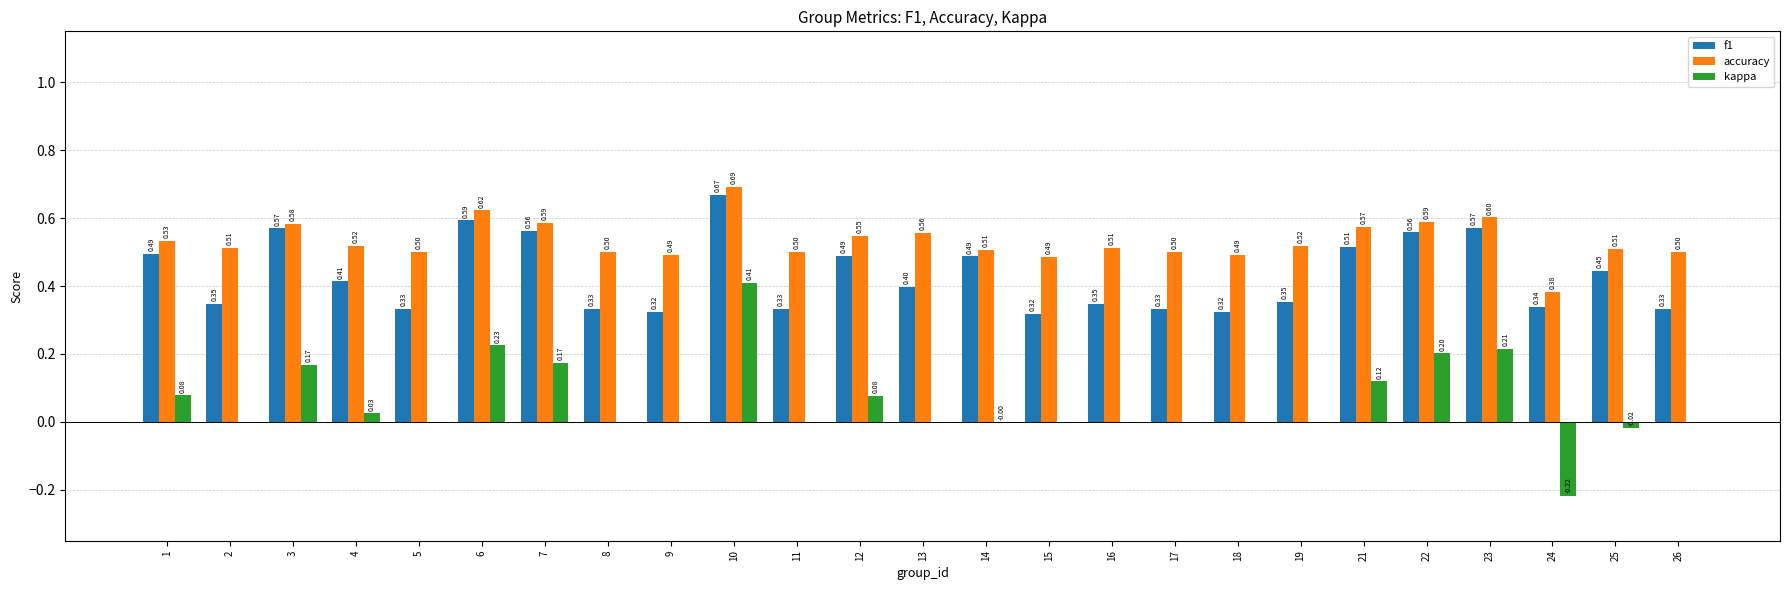

Between 5 and 16, which series saw the biggest shift?

f1